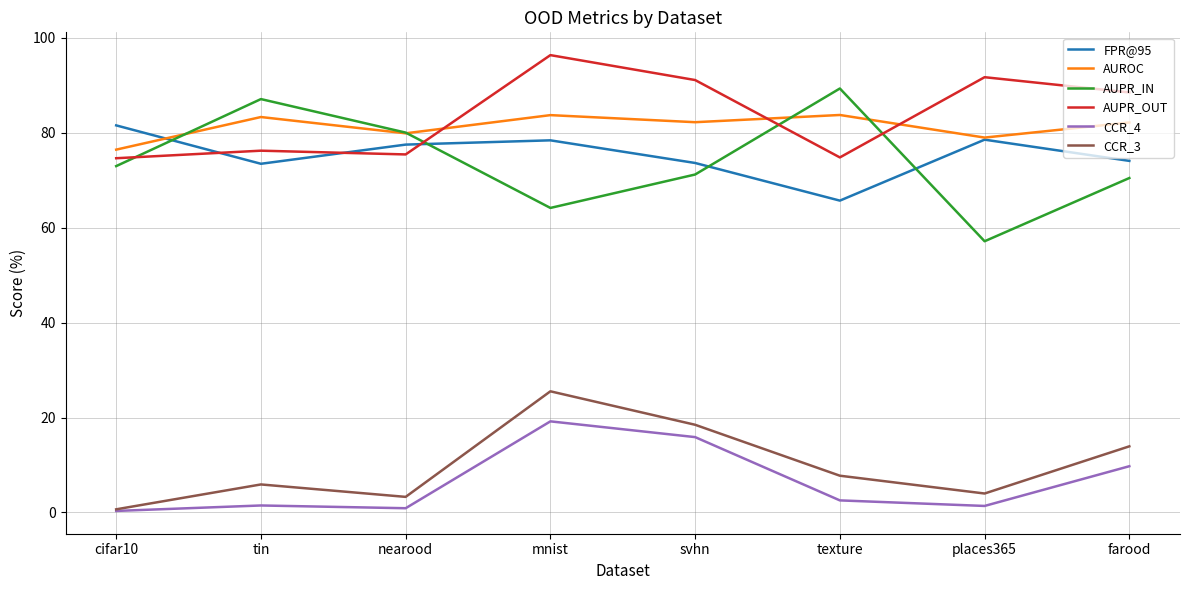

What are all the series names shown in the legend?

FPR@95, AUROC, AUPR_IN, AUPR_OUT, CCR_4, CCR_3